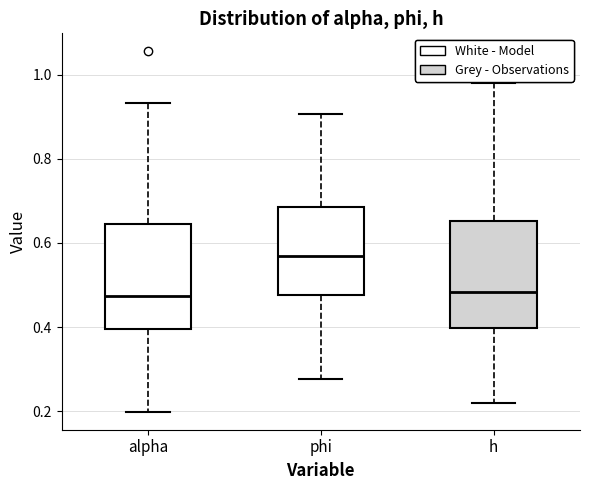

Where does the lower whisker of the box for h end on the y-axis? The values are not printed on the chart, so give them approximately, as read against the axis.

0.22